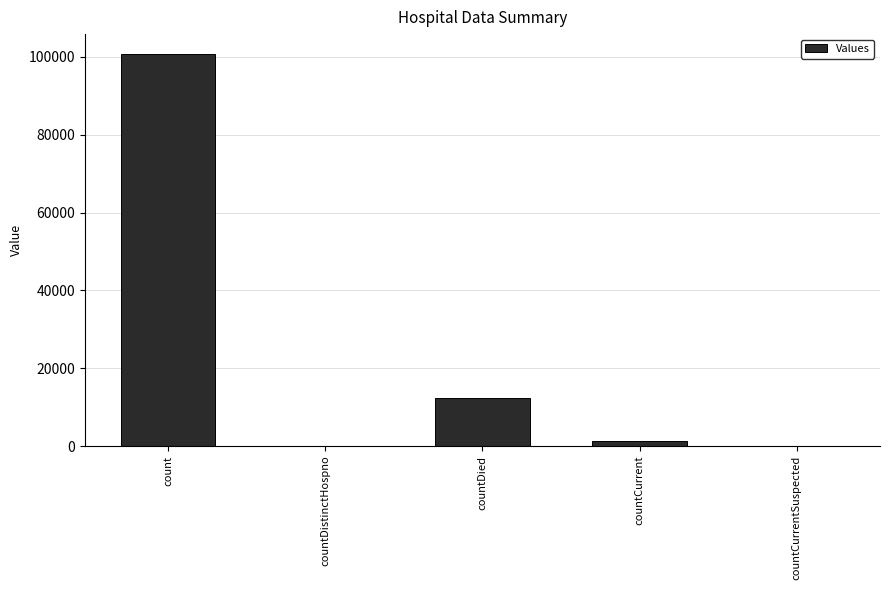

Which label corresponds to the largest value in the chart?

count